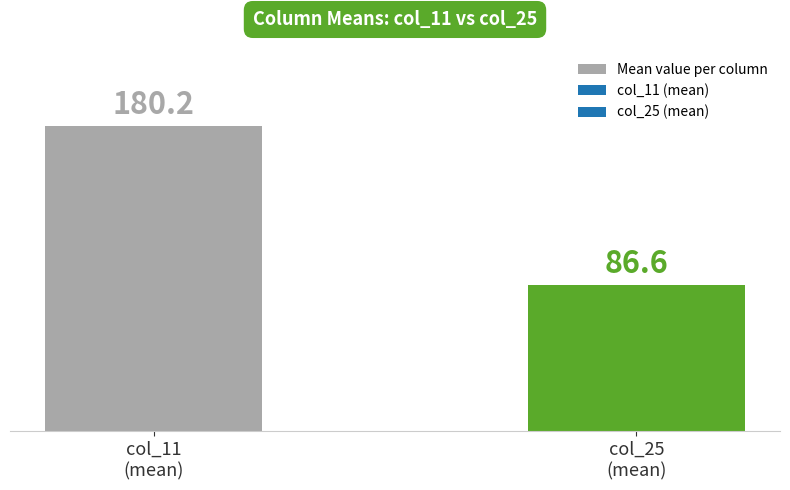

How many bars are there in total?

2